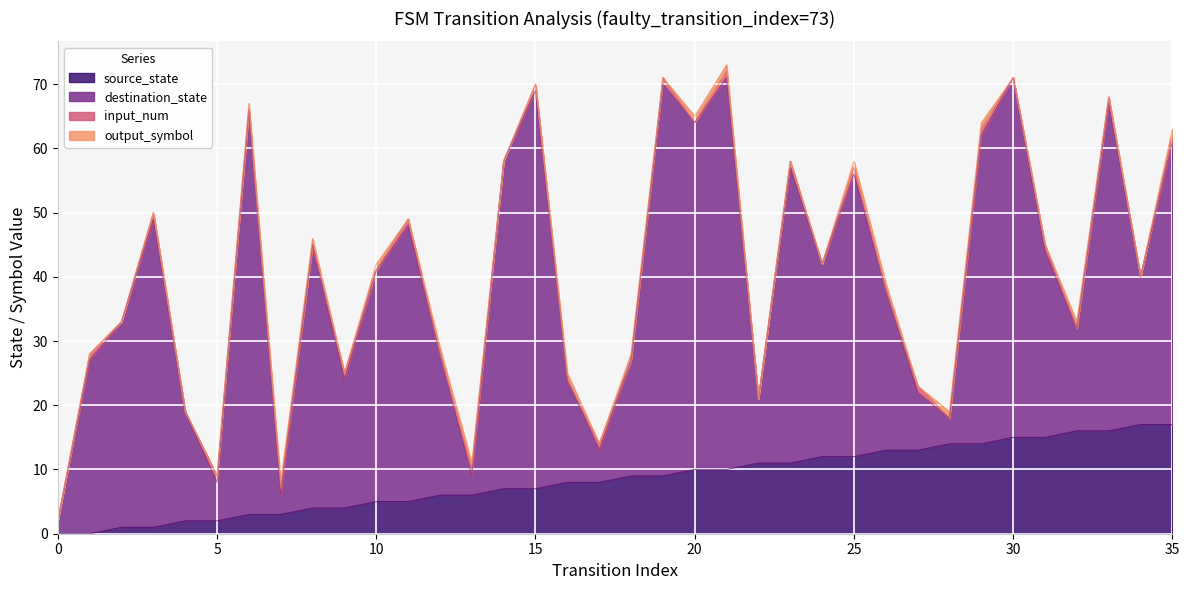

Which has a higher value, 15 or 20?

20